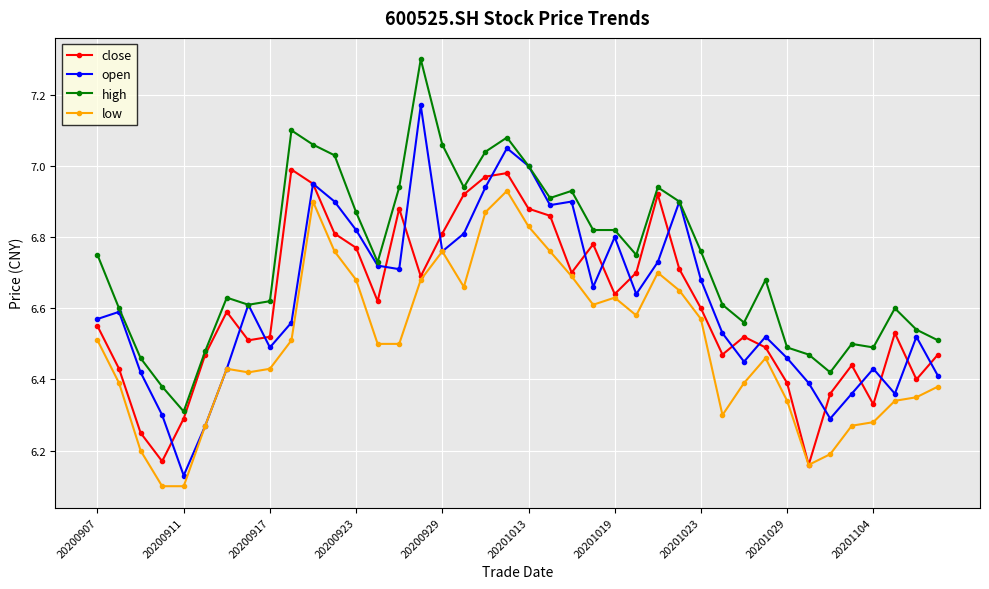

List the series in order of their peak value, highest first.

high, open, close, low